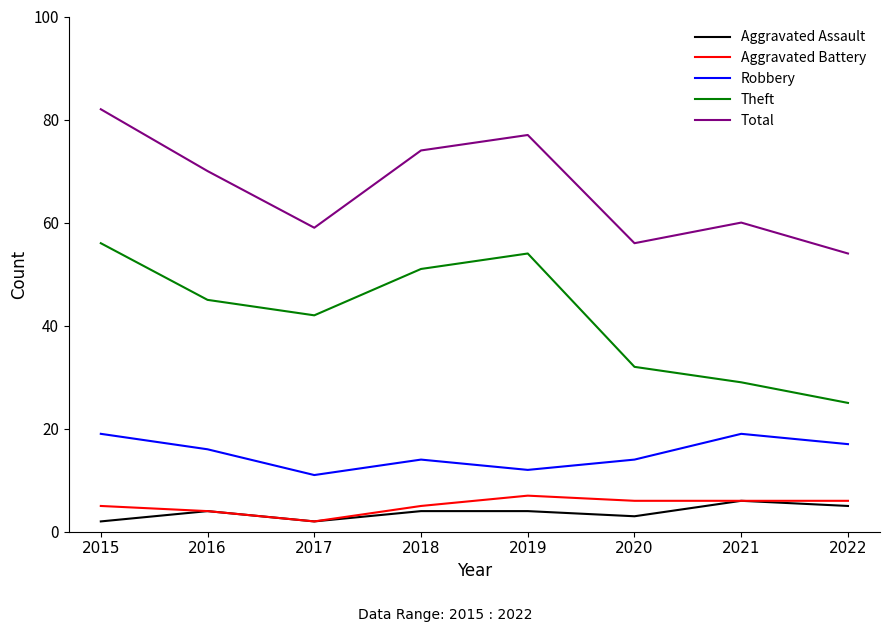

Is it true that Robbery equals 6 at 2019?

False